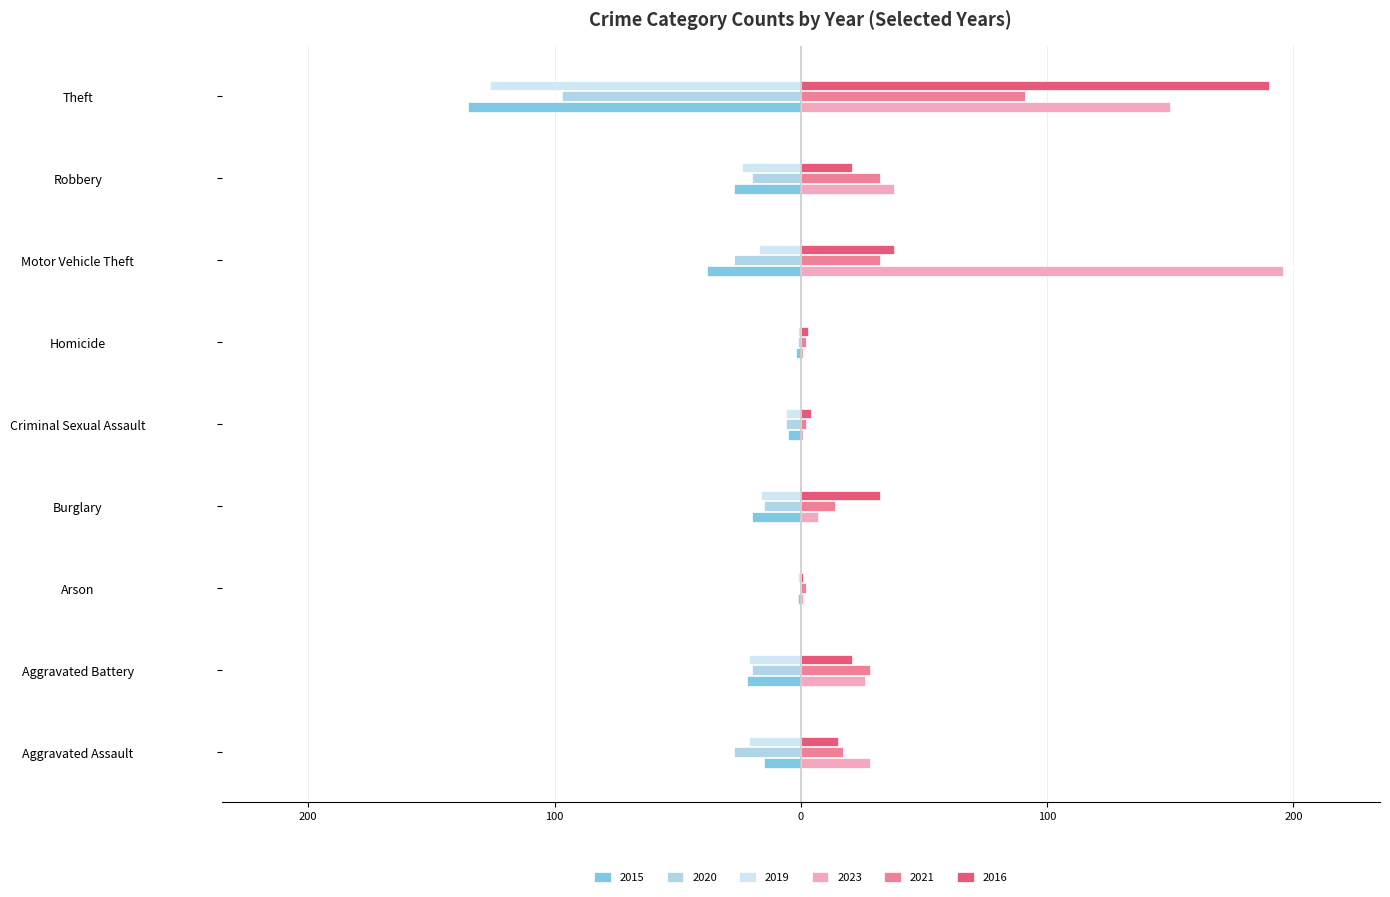

Reading left to right, list all the values displayed in this chart.

2015: Aggravated Assault=-15	Aggravated Battery=-22	Arson=-1	Burglary=-20	Criminal Sexual Assault=-5	Homicide=-2	Motor Vehicle Theft=-38	Robbery=-27	Theft=-135
2020: Aggravated Assault=-27	Aggravated Battery=-20	Arson=0	Burglary=-15	Criminal Sexual Assault=-6	Homicide=-1	Motor Vehicle Theft=-27	Robbery=-20	Theft=-97
2019: Aggravated Assault=-21	Aggravated Battery=-21	Arson=-1	Burglary=-16	Criminal Sexual Assault=-6	Homicide=-1	Motor Vehicle Theft=-17	Robbery=-24	Theft=-126
2023: Aggravated Assault=28	Aggravated Battery=26	Arson=1	Burglary=7	Criminal Sexual Assault=1	Homicide=1	Motor Vehicle Theft=196	Robbery=38	Theft=150
2021: Aggravated Assault=17	Aggravated Battery=28	Arson=2	Burglary=14	Criminal Sexual Assault=2	Homicide=2	Motor Vehicle Theft=32	Robbery=32	Theft=91
2016: Aggravated Assault=15	Aggravated Battery=21	Arson=1	Burglary=32	Criminal Sexual Assault=4	Homicide=3	Motor Vehicle Theft=38	Robbery=21	Theft=190